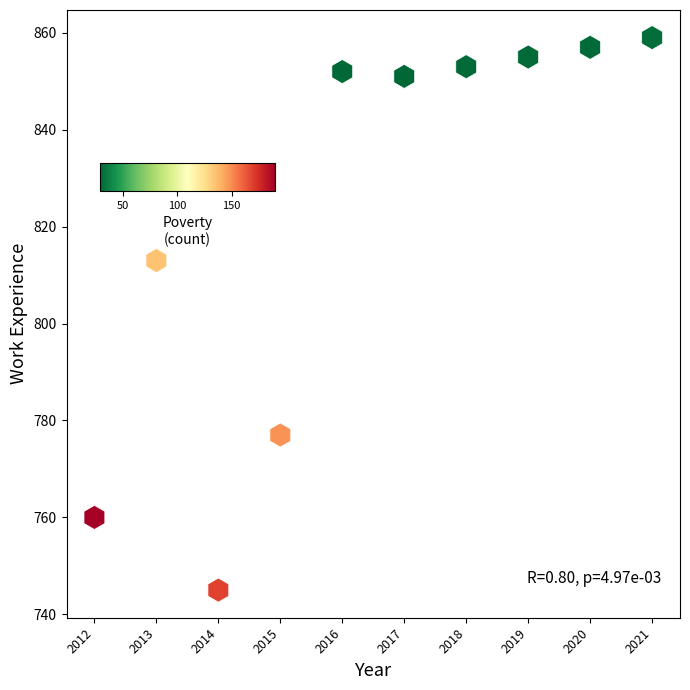

What is the range of X values (max minus min)?

9